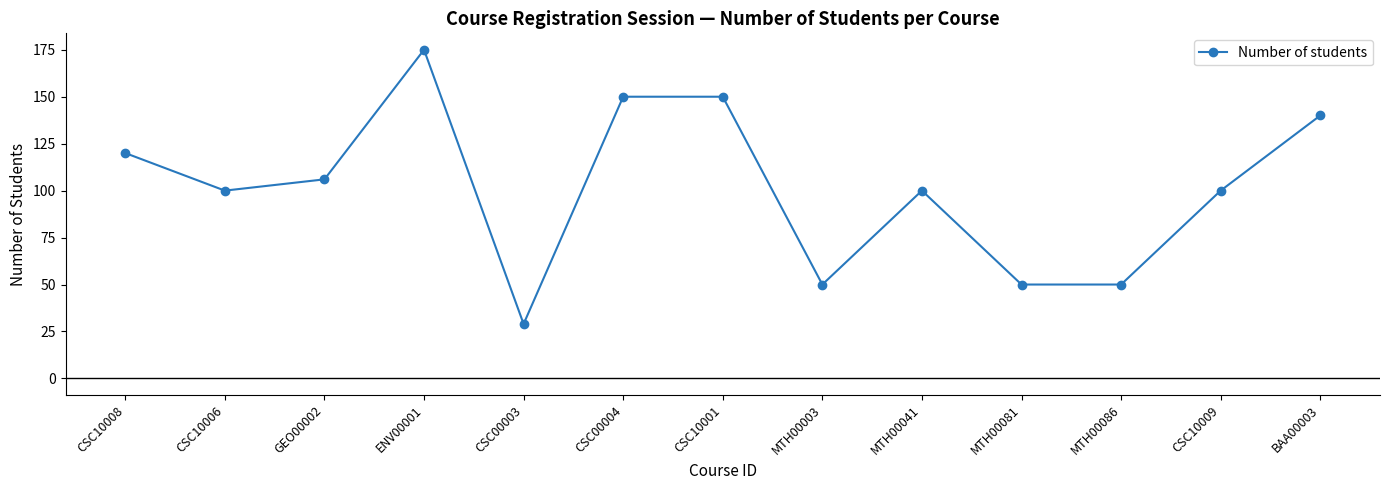

Between CSC10008 and CSC00004, which is larger?

CSC00004